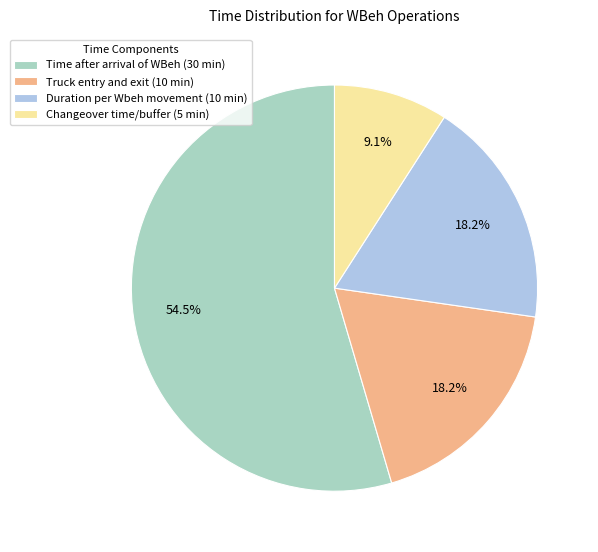

Between Truck entry and exit (10 min) and Time after arrival of WBeh (30 min), which is larger?

Time after arrival of WBeh (30 min)